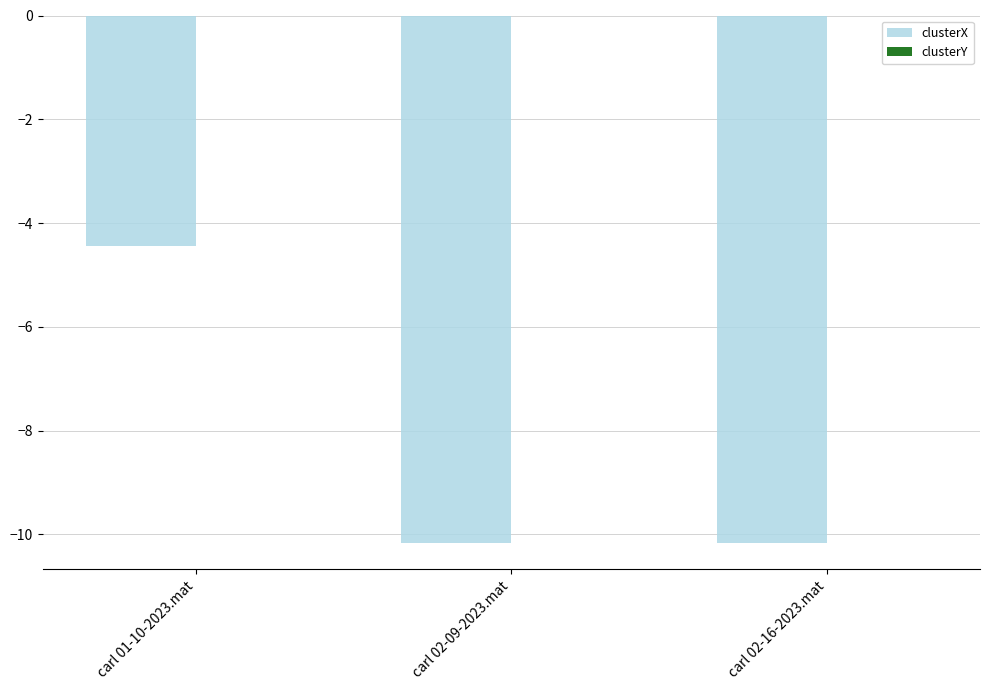

Which series changed the most between carl 01-10-2023.mat and carl 02-16-2023.mat?

clusterX